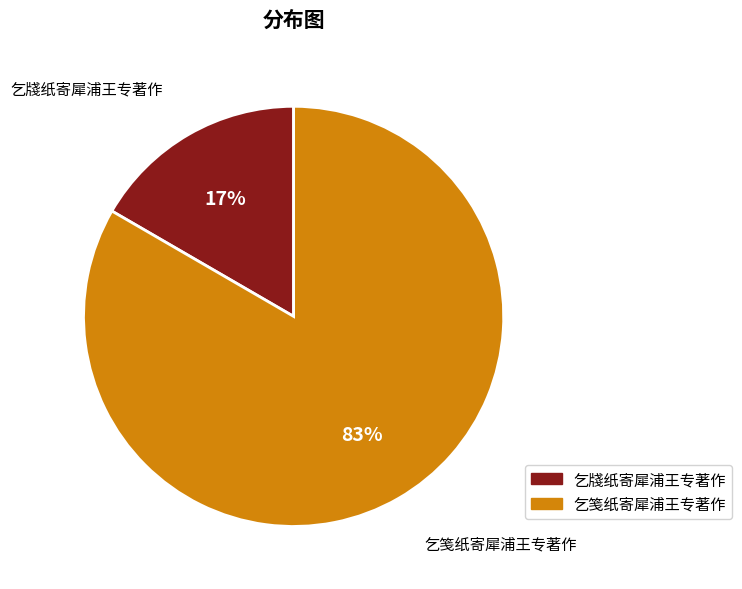

To the nearest percent, what portion does 乞笺纸寄犀浦王专著作 represent?

83%